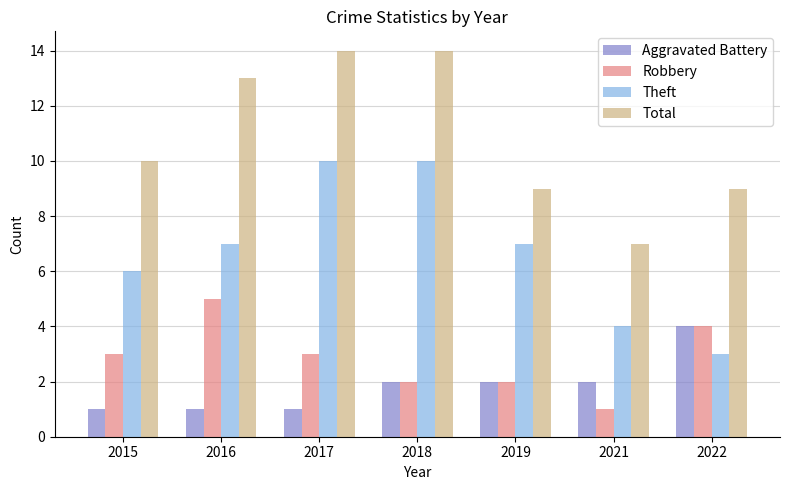

Between 2018 and 2022, which series saw the biggest shift?

Theft